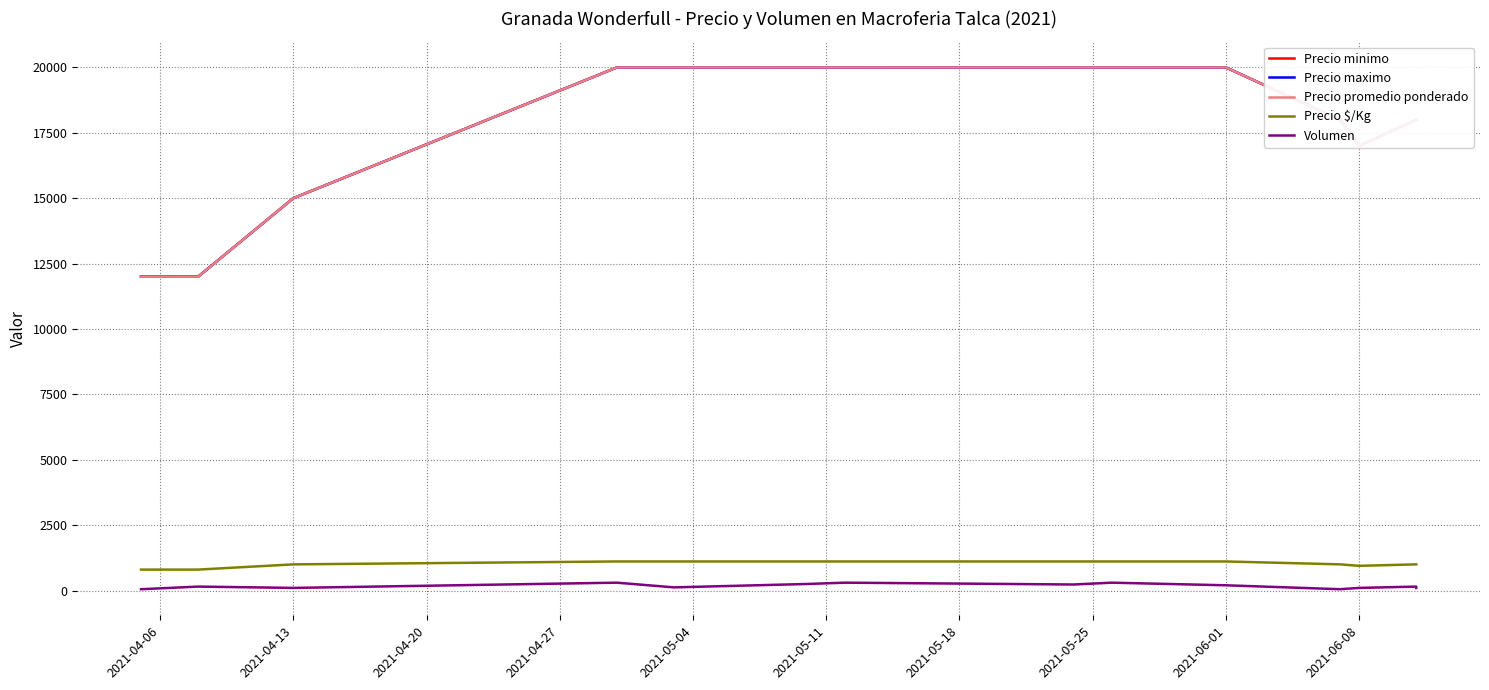

What is the label of the 9th point from the left?

2021-06-01